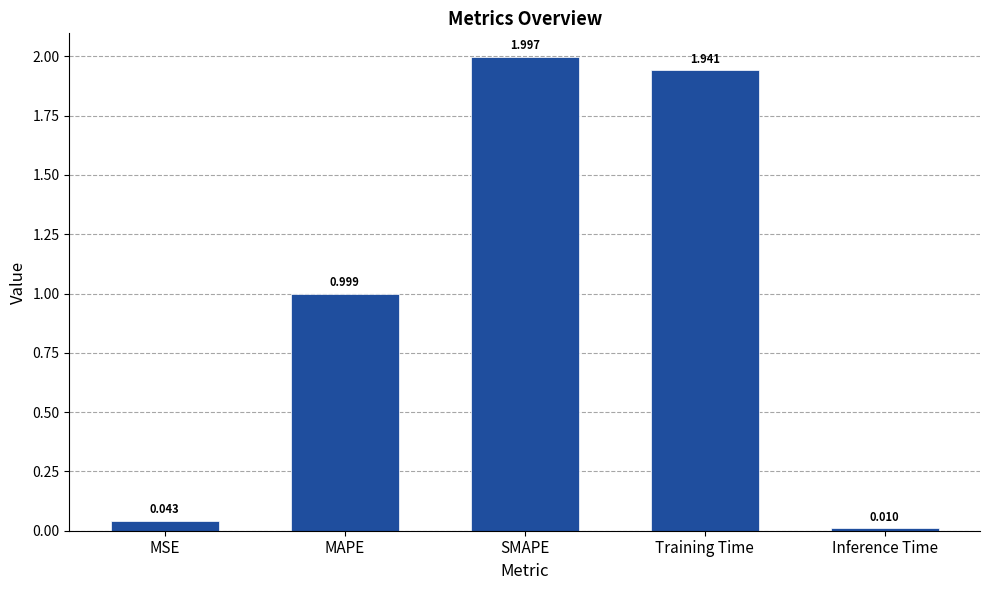

What is the difference between the maximum and minimum values?

2.0